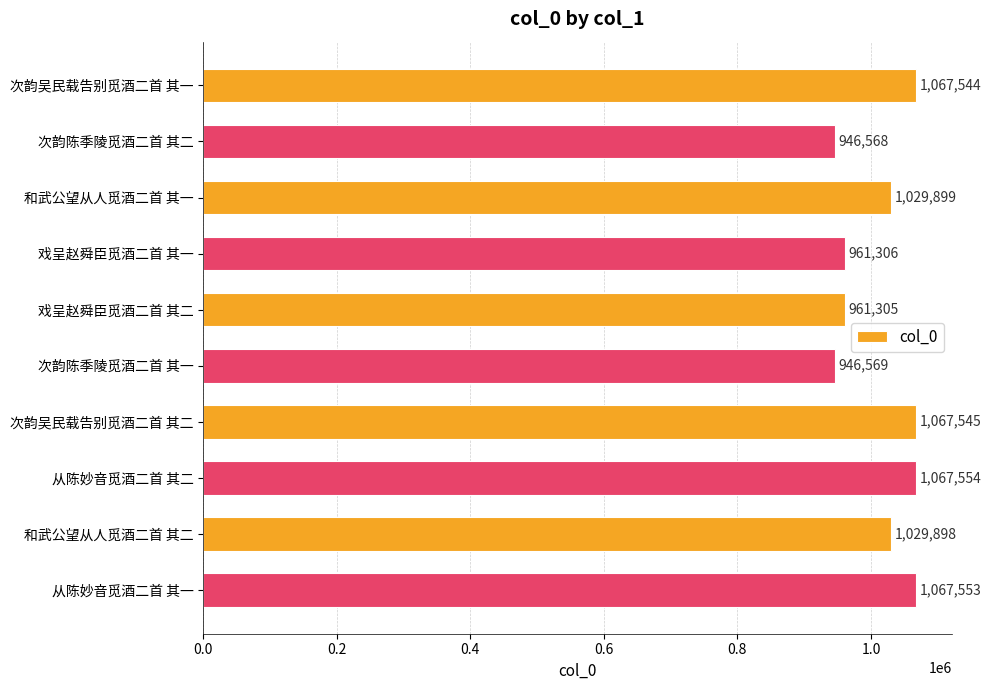

Are the bars horizontal?

Yes